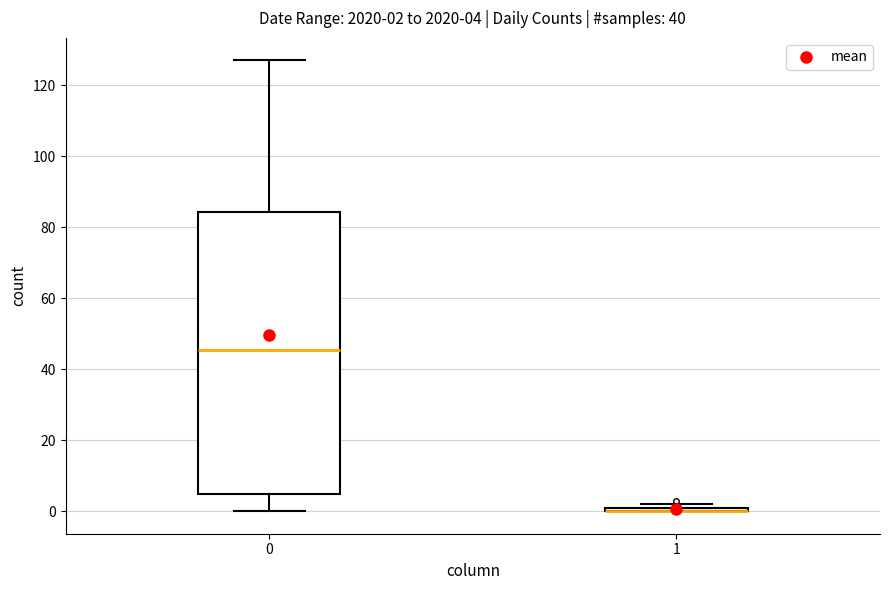

Comparing the boxes themselves (not the whiskers), which one is the tallest?

0